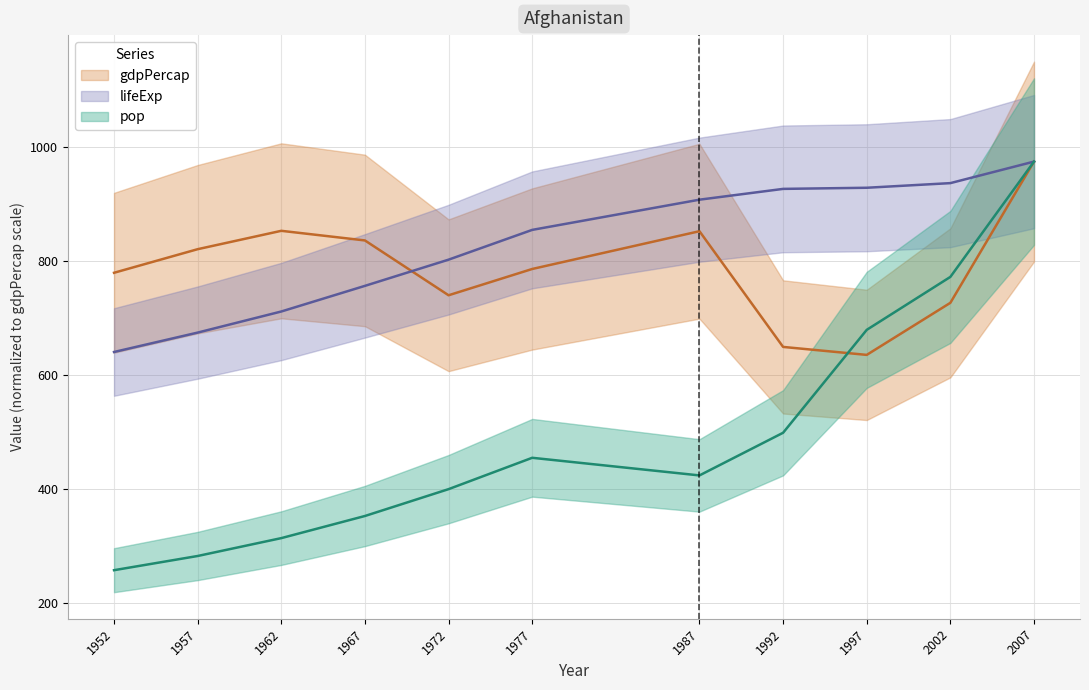

True or false: lifeExp and pop intersect in this chart.

False